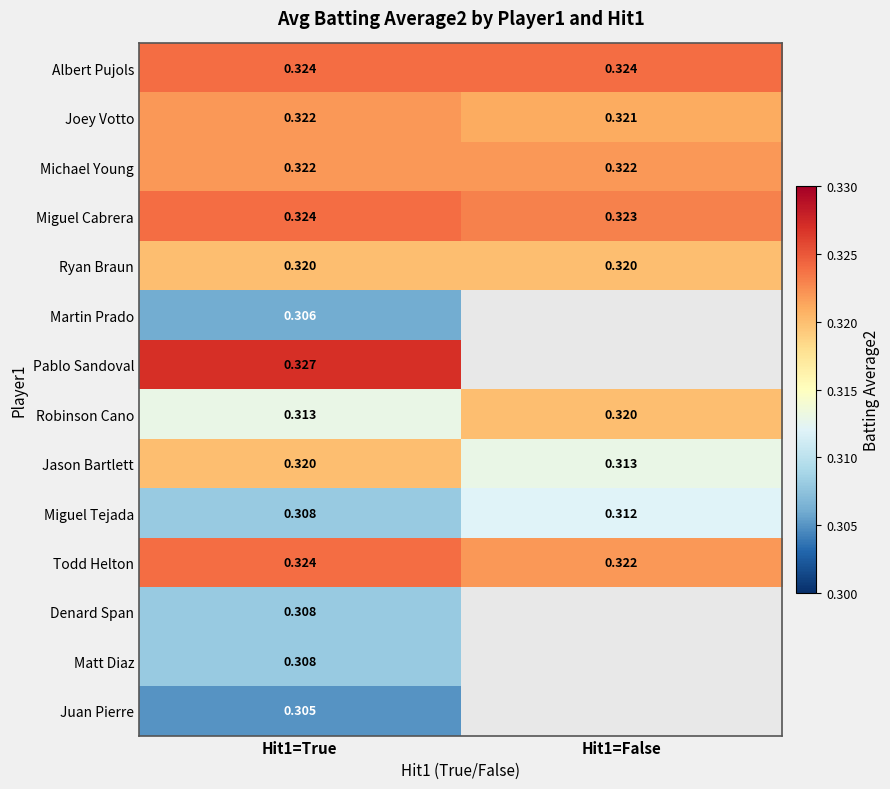

What is the approximate value of Jason Bartlett at Hit1=False?

0.3